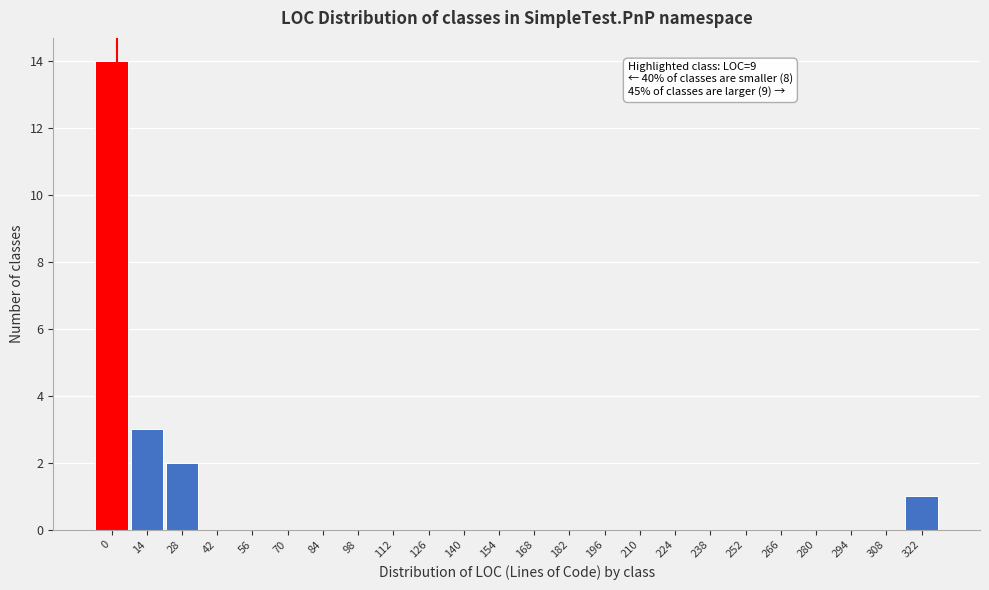

Reading left to right, extract all data points from this chart.

0=14	14=3	28=2	42=0	56=0	70=0	84=0	98=0	112=0	126=0	140=0	154=0	168=0	182=0	196=0	210=0	224=0	238=0	252=0	266=0	280=0	294=0	308=0	322=1